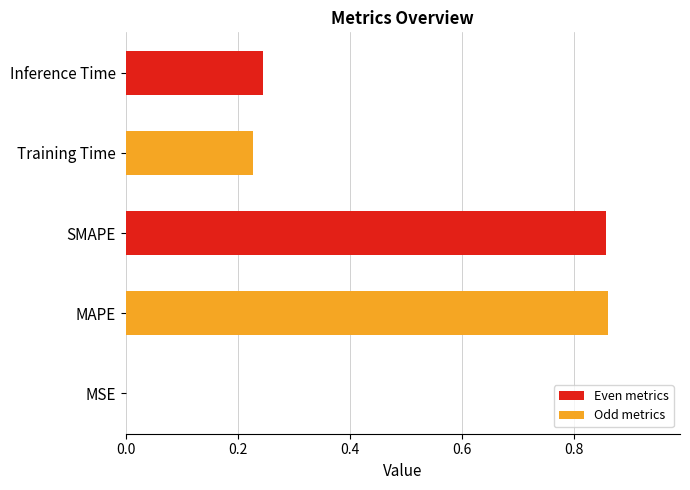

The value at Inference Time is 0.1. True or false?

False